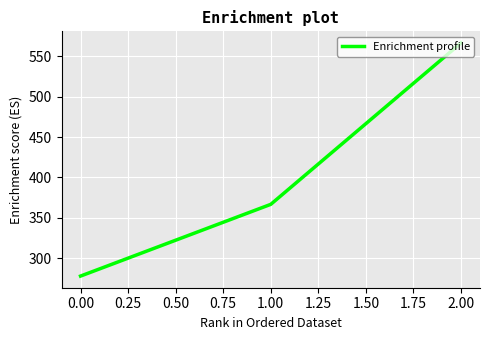

The chart shows a value of 126.2 at 0.00. True or false?

False